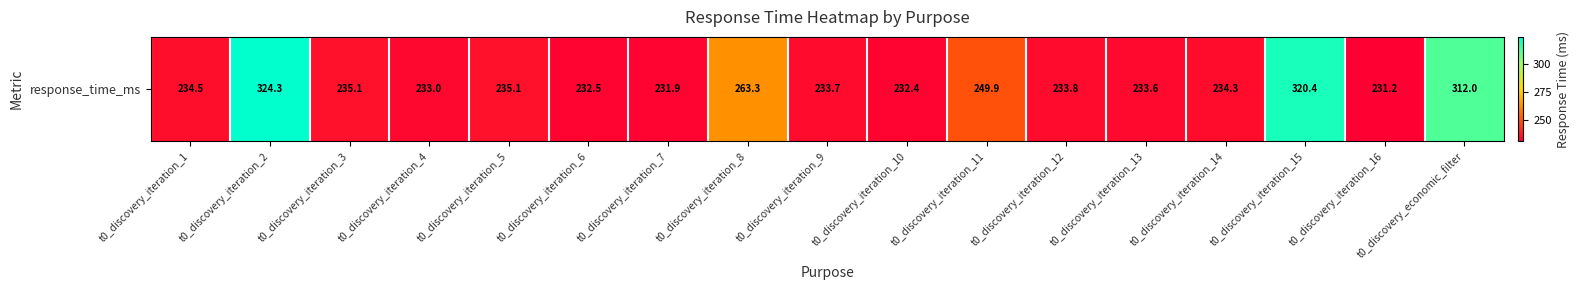

Reading left to right, what are all the values shown in this chart?

234.5	324.3	235.1	233.0	235.1	232.5	231.9	263.3	233.7	232.4	249.9	233.8	233.6	234.3	320.4	231.2	312.0